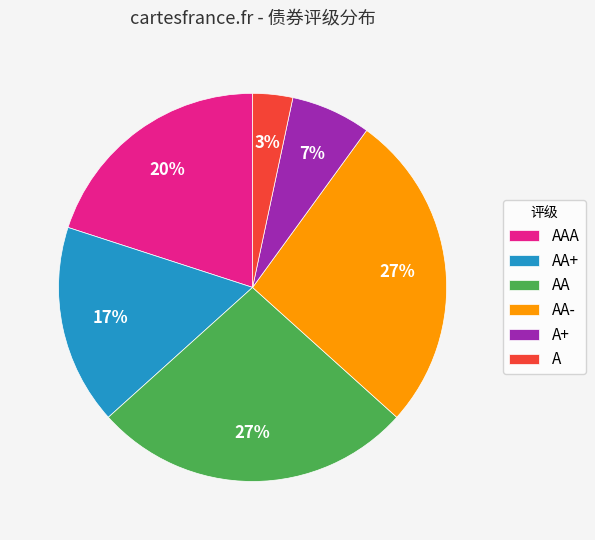

What percentage is the AA+ slice, to the nearest percent?

17%